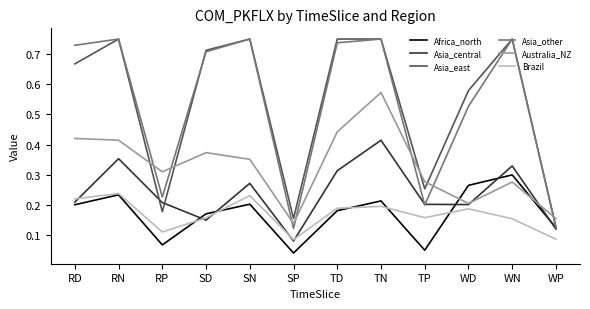

True or false: Brazil and Asia_other cross at least once.

False